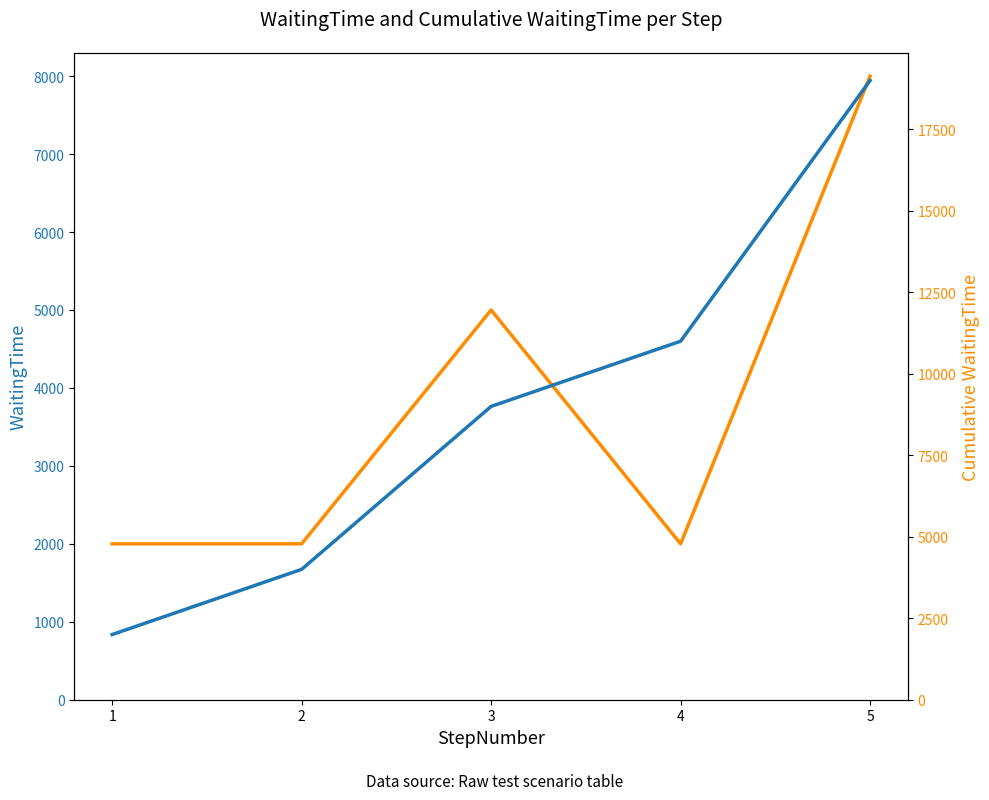

Which series has the largest total across all categories?

Cumulative WaitingTime